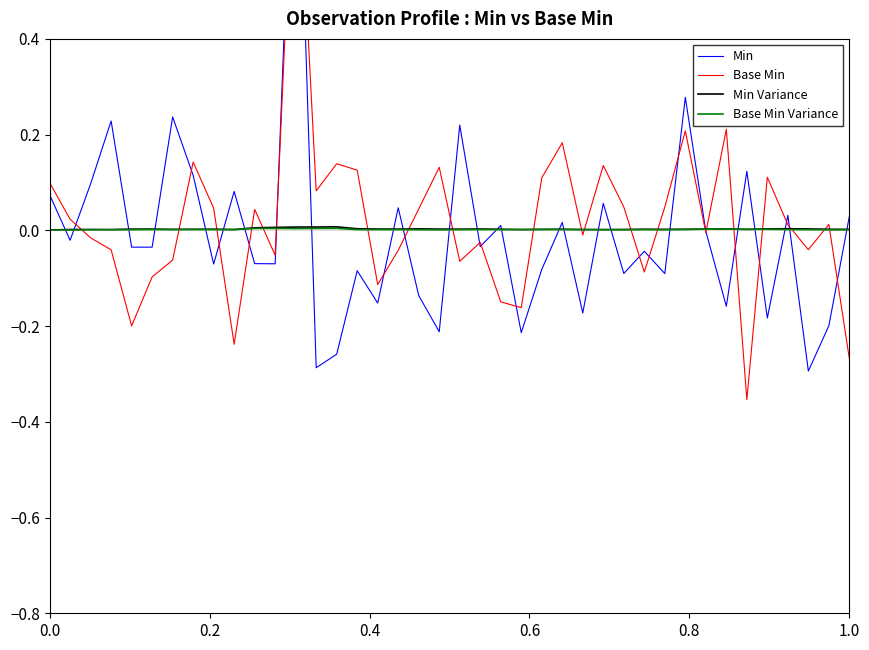

How many intersections are there between Min and Base Min Variance?

26